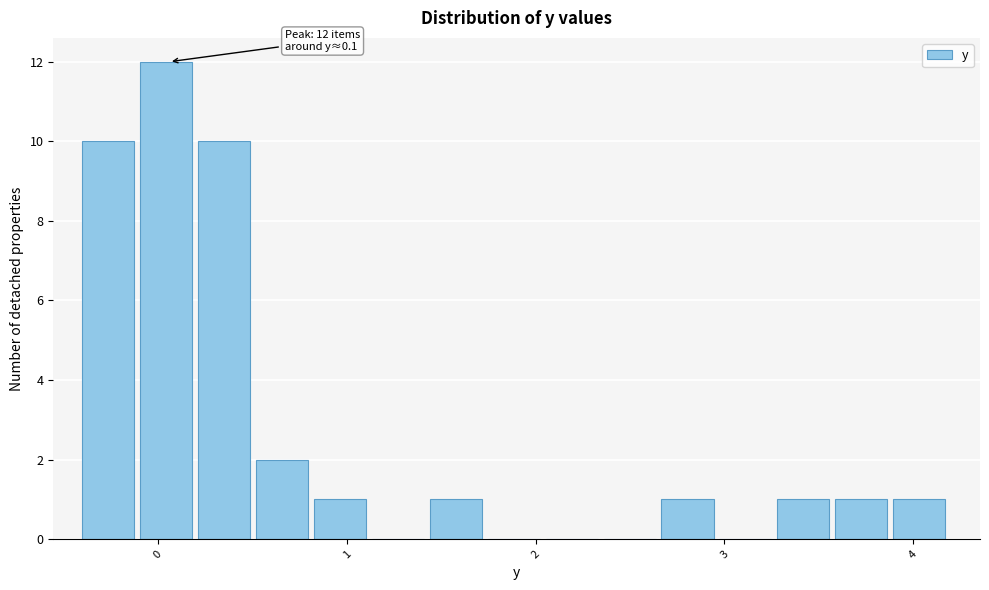

Around what value on the x-axis is the tallest bar? Give the approximate position of its centre, as read against the axis.

0.0